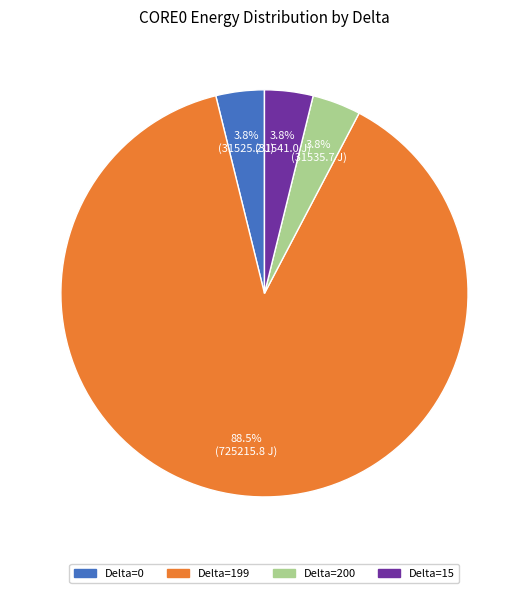

Count the number of slices in the pie.

4